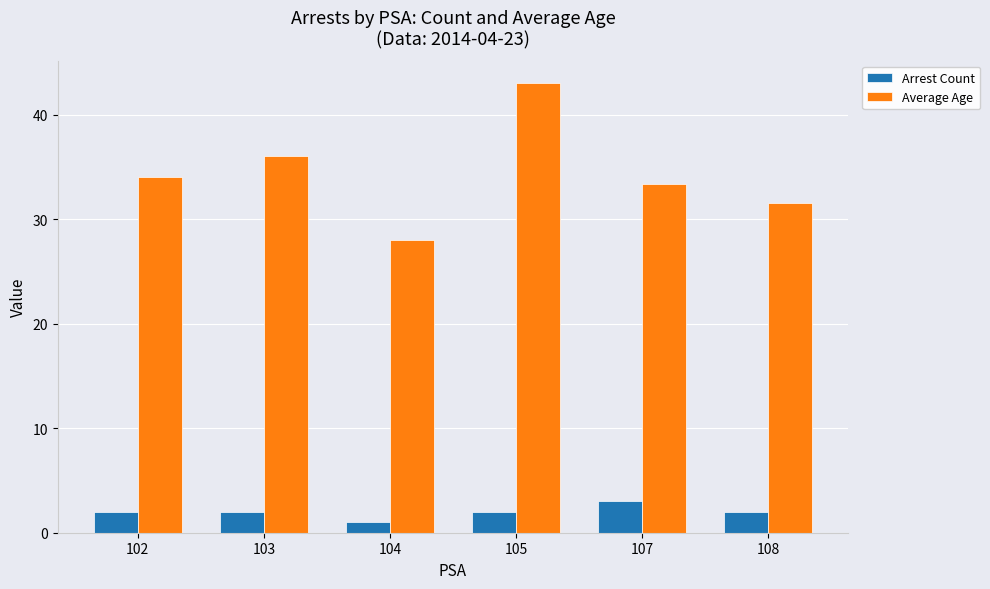

How many bars are there in total?

12